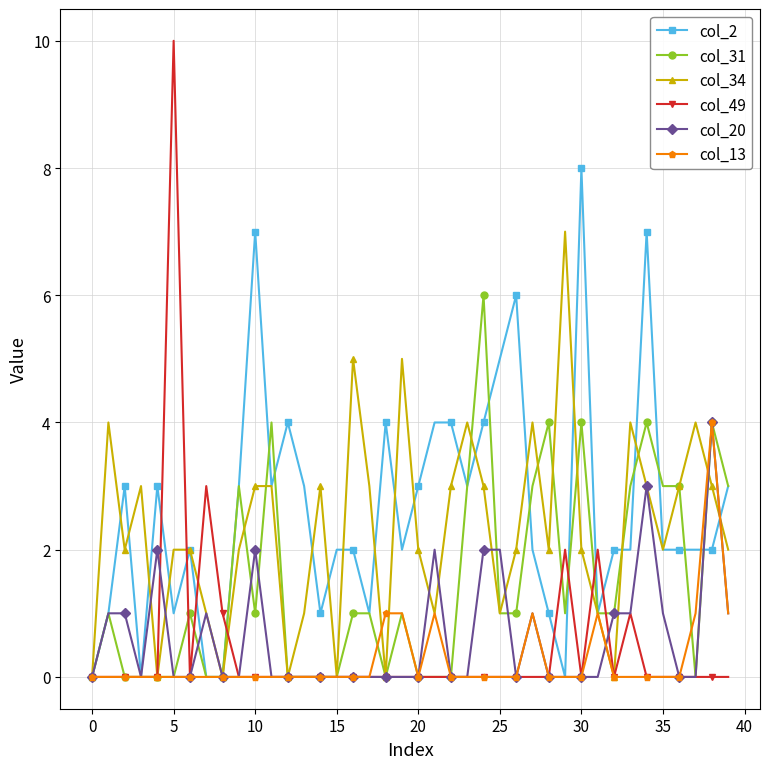

Which series has the widest spread of values?

col_49